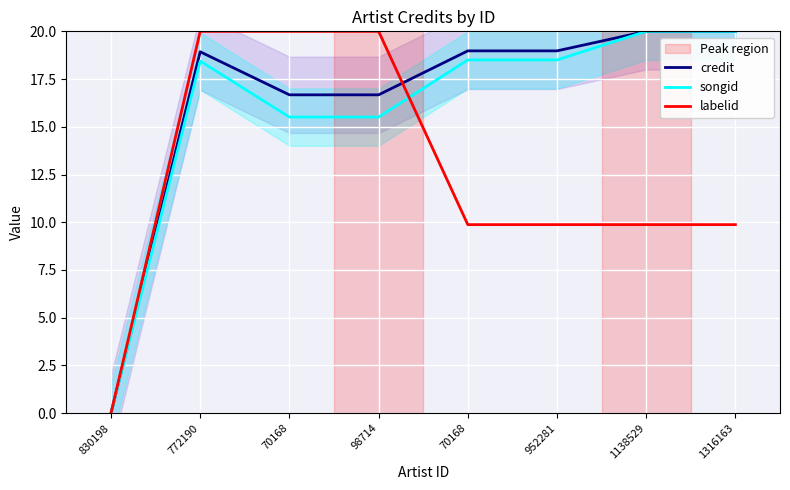

Is it true that songid equals 23.9 at 98714?

False